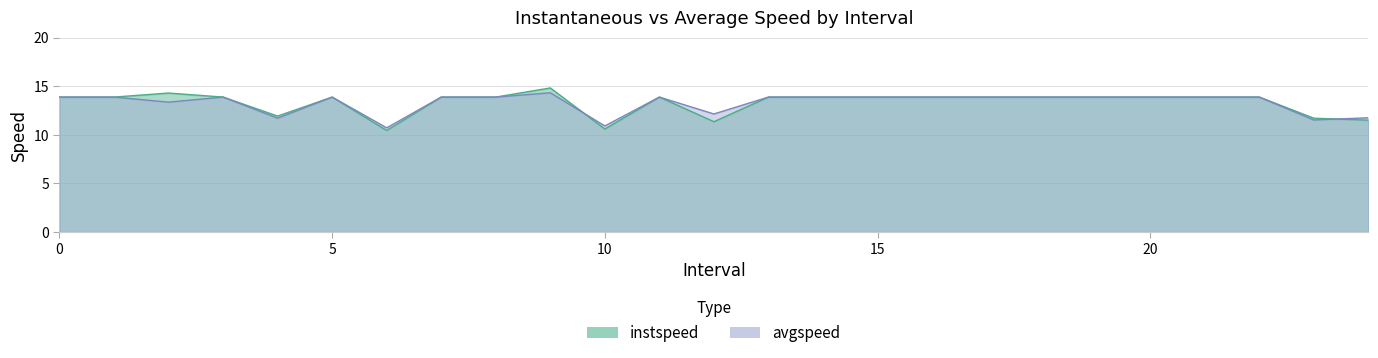

List the series in order of their peak value, highest first.

instspeed, avgspeed